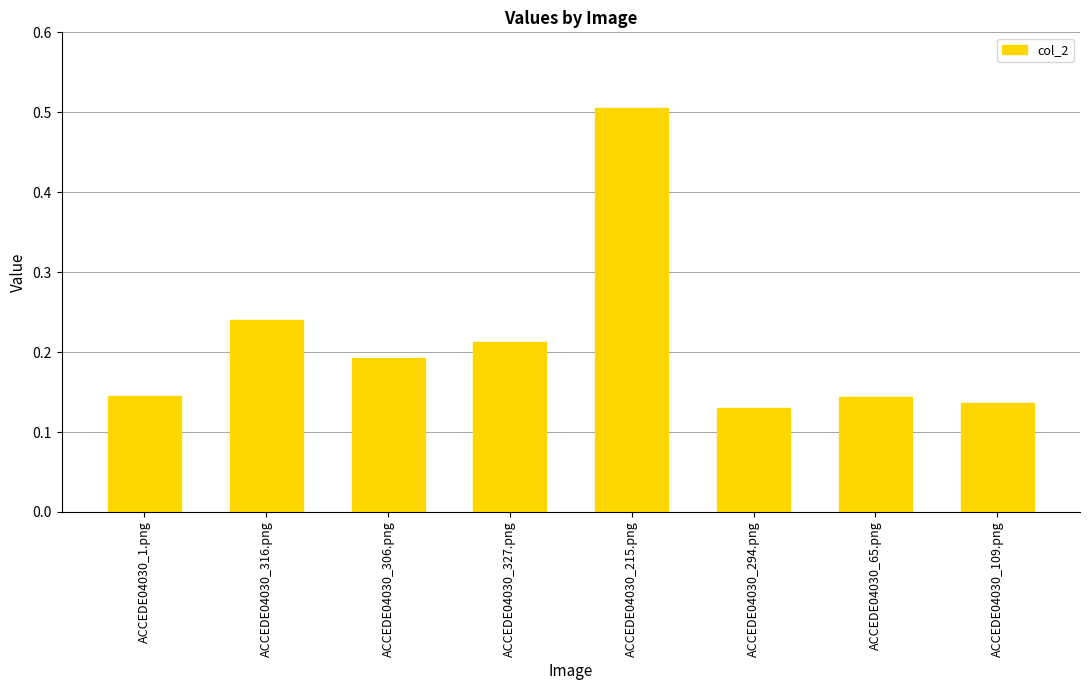

What is the label of the 5th bar from the left?

ACCEDE04030_215.png